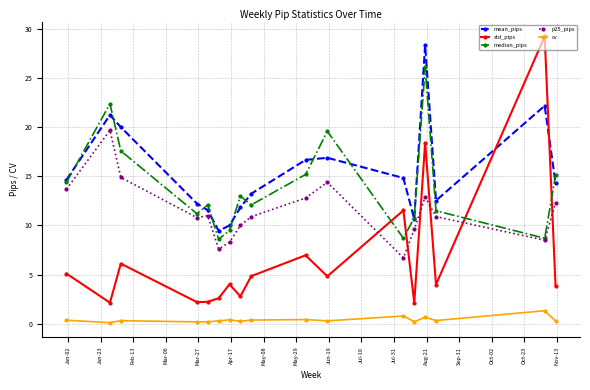

True or false: std_pips and cv cross at least once.

False